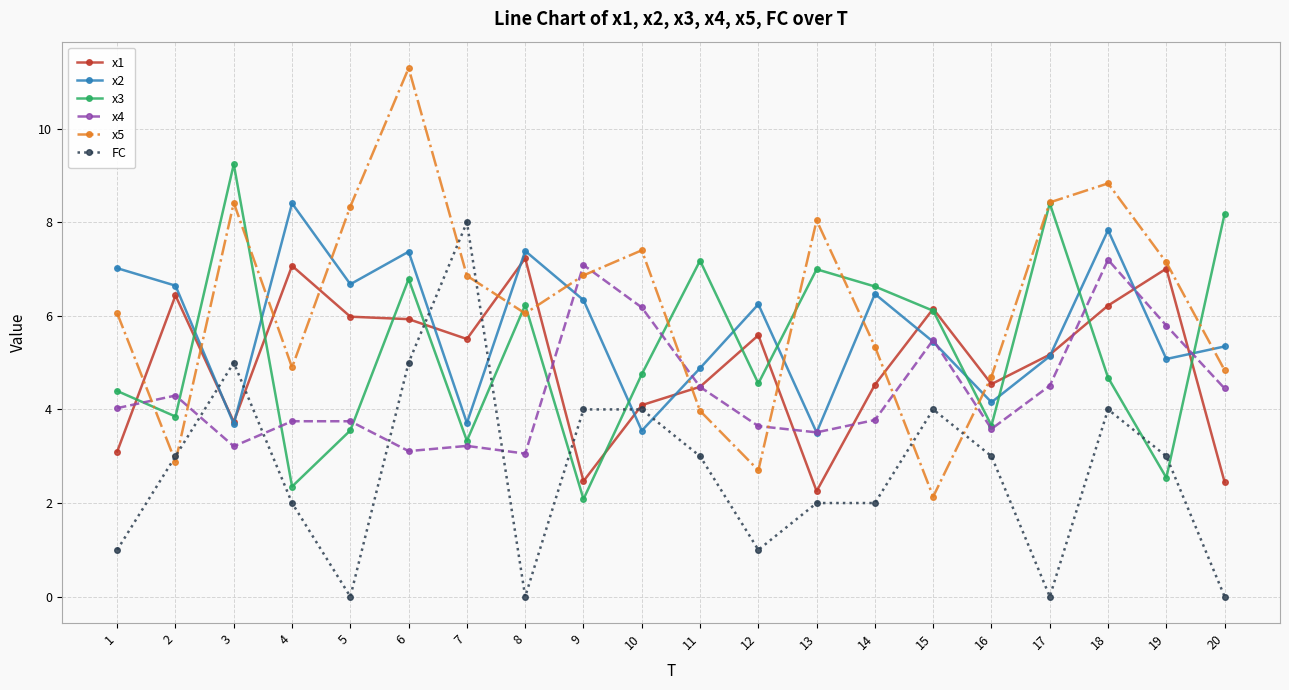

Which series has the largest range (max minus min)?

x5